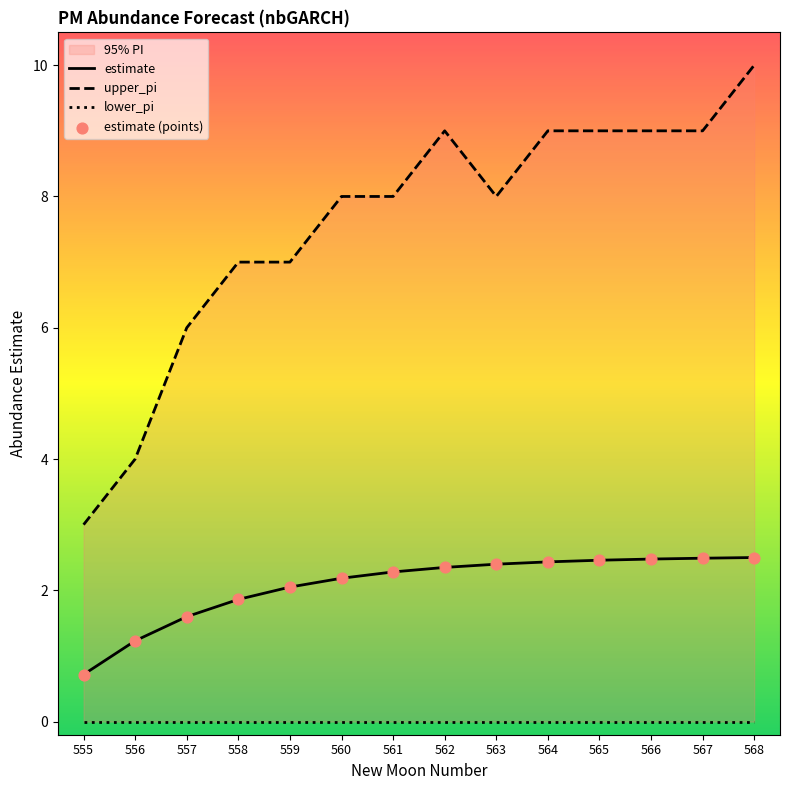

Which series has the widest spread of Y values?

upper_pi